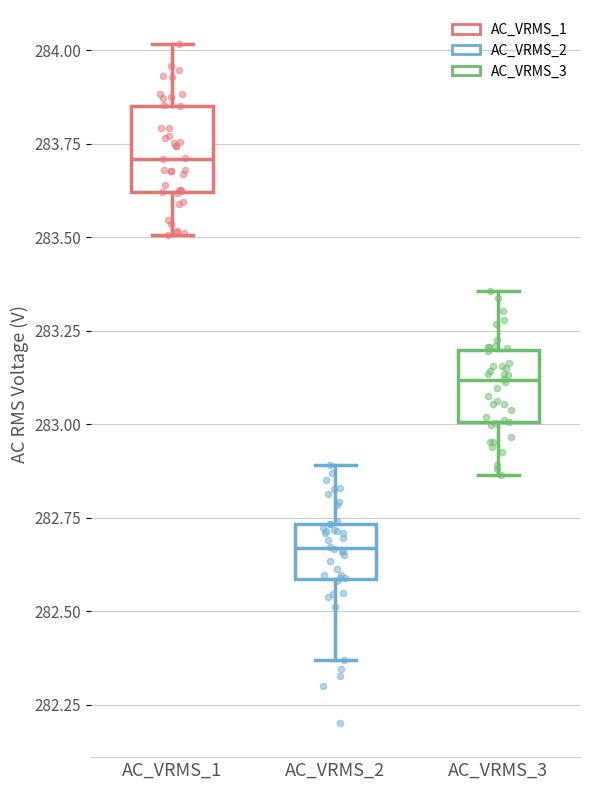

Reading left to right, read every box against the y-axis: the position of its median line, the range the box covers, and the ends of its whiskers. The values are not printed on the chart, so give them approximately, as read against the axis.

AC_VRMS_1: median 283.70, box 283.60 to 283.85, whiskers 283.50 to 284.00
AC_VRMS_2: median 282.65, box 282.60 to 282.75, whiskers 282.35 to 282.90
AC_VRMS_3: median 283.10, box 283.00 to 283.20, whiskers 282.85 to 283.35